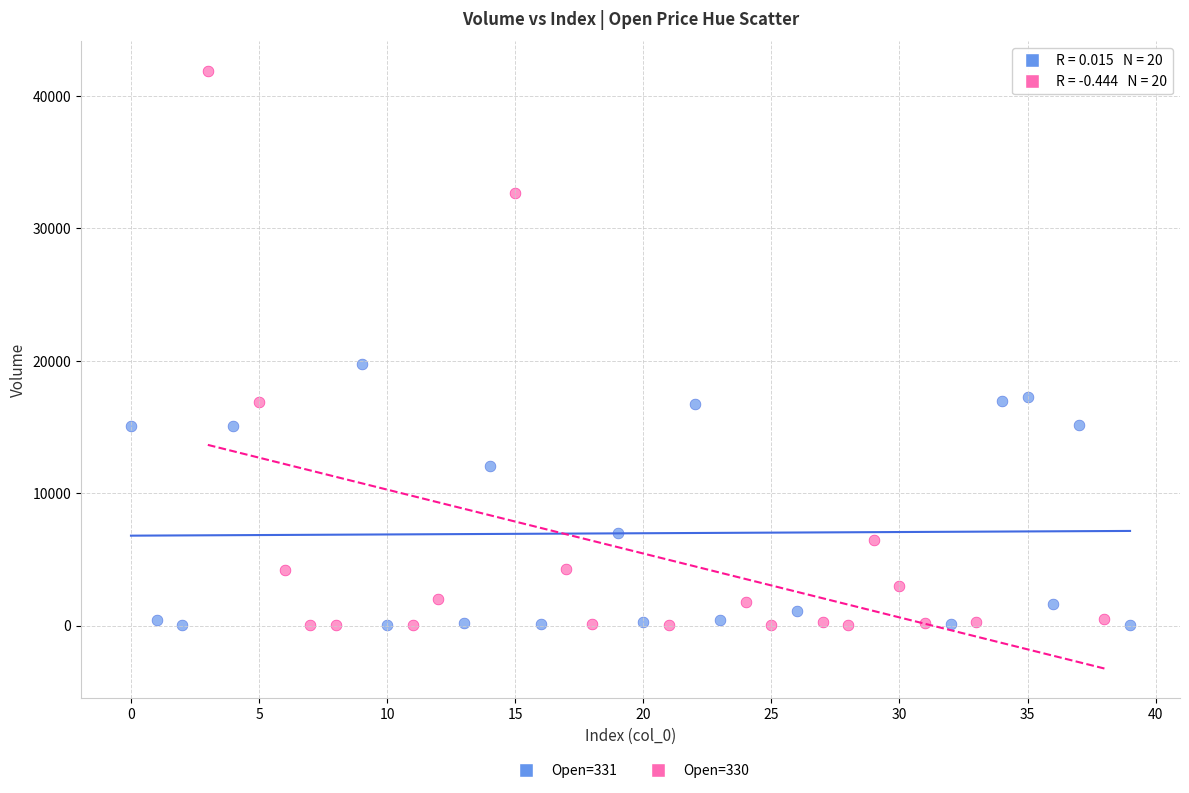

Which series has the widest spread of Y values?

Open=330